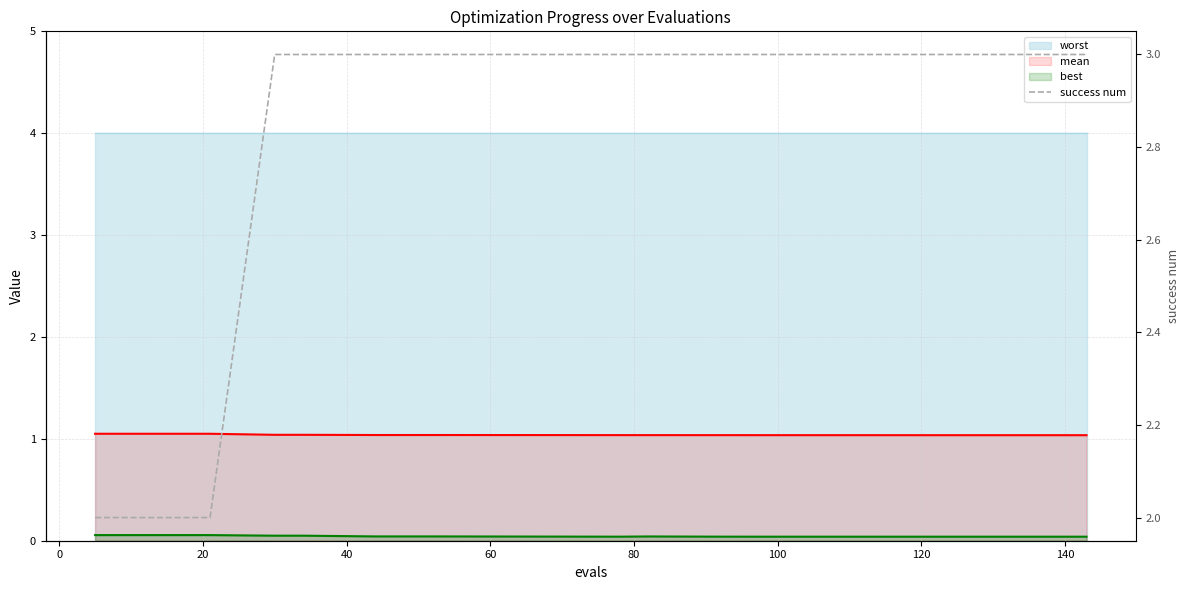

Does the chart display data point markers on the line(s)?

No